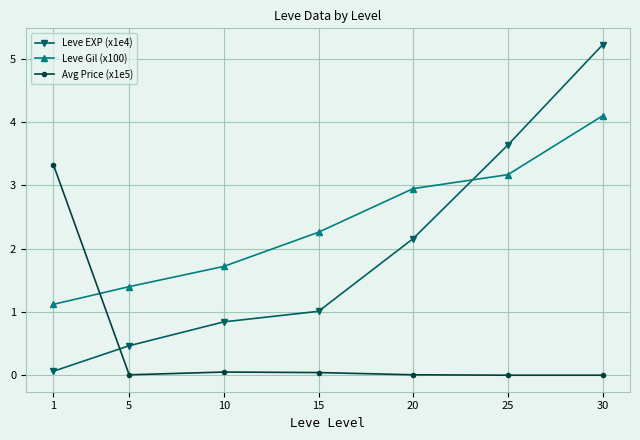

Is it true that Leve Gil (x100) equals 5.8 at 30?

False